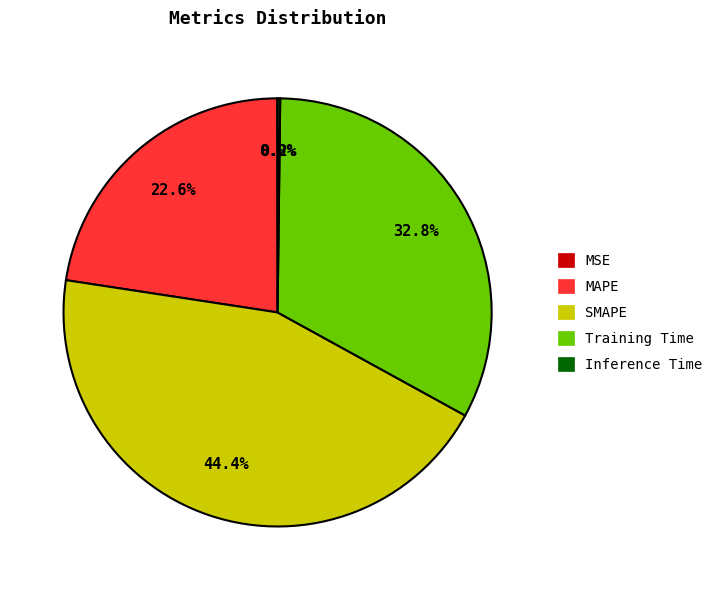

Combined, what portion of the pie is Training Time and SMAPE?

77.2%